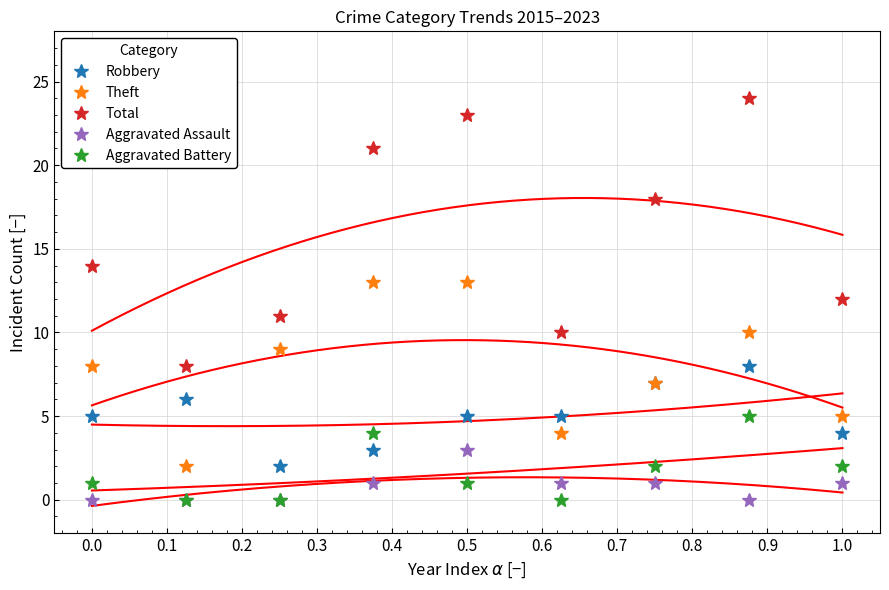

True or false: Total and Theft cross at least once.

False